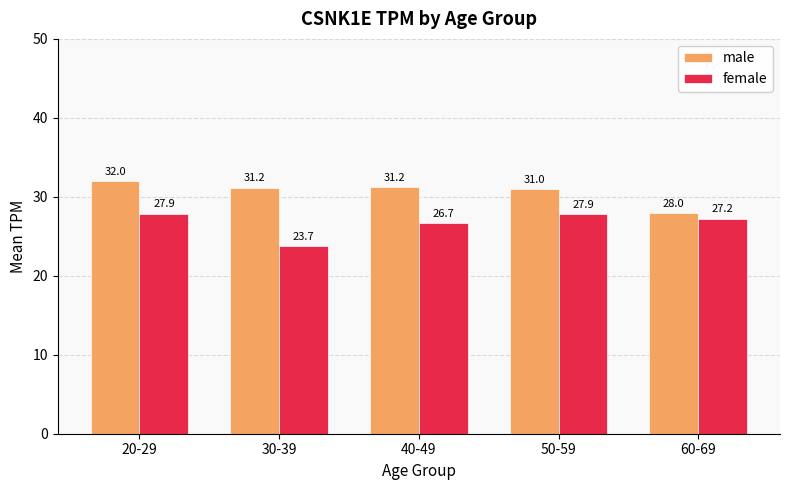

List the series in order of their peak value, highest first.

male, female